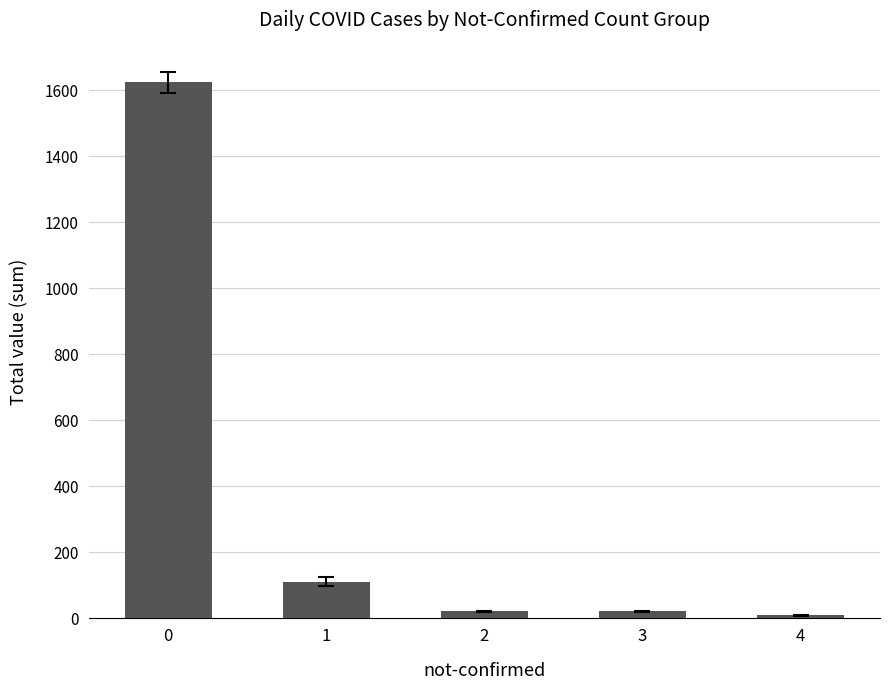

Where is the data nearest to the value 815?

1